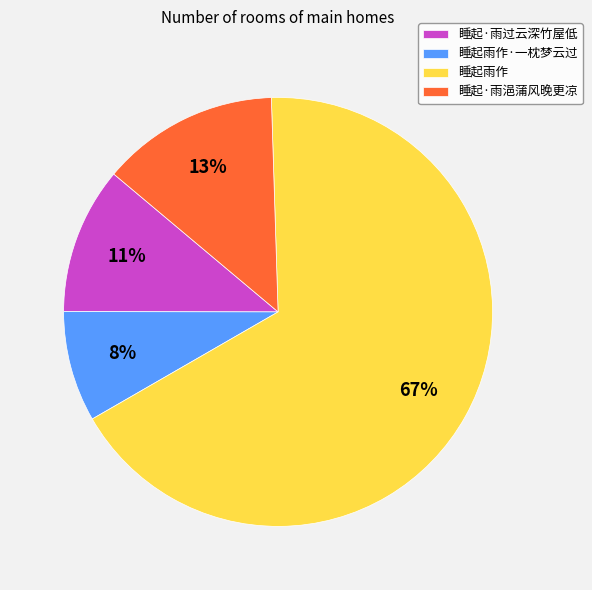

Which has a higher value, 睡起雨作 or 睡起·雨浥蒲风晚更凉?

睡起雨作